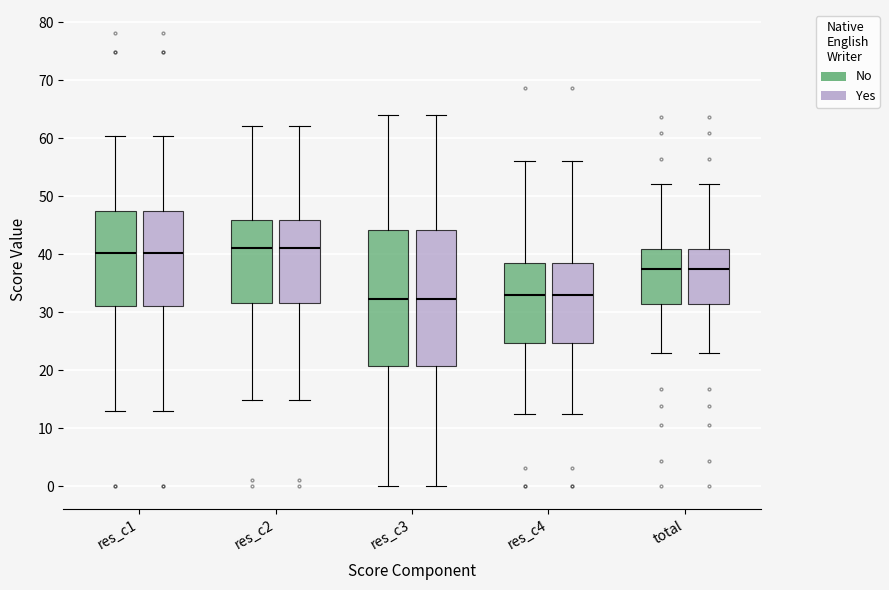

Reading left to right, read every box against the y-axis: the position of its median line, the range the box covers, and the ends of its whiskers. The values are not printed on the chart, so give them approximately, as read against the axis.

res_c1 (No): median 40, box 31 to 47, whiskers 13 to 60
res_c1 (Yes): median 40, box 31 to 47, whiskers 13 to 60
res_c2 (No): median 41, box 32 to 46, whiskers 15 to 62
res_c2 (Yes): median 41, box 32 to 46, whiskers 15 to 62
res_c3 (No): median 32, box 21 to 44, whiskers 0 to 64
res_c3 (Yes): median 32, box 21 to 44, whiskers 0 to 64
res_c4 (No): median 33, box 25 to 39, whiskers 13 to 56
res_c4 (Yes): median 33, box 25 to 39, whiskers 13 to 56
total (No): median 37, box 31 to 41, whiskers 23 to 52
total (Yes): median 37, box 31 to 41, whiskers 23 to 52